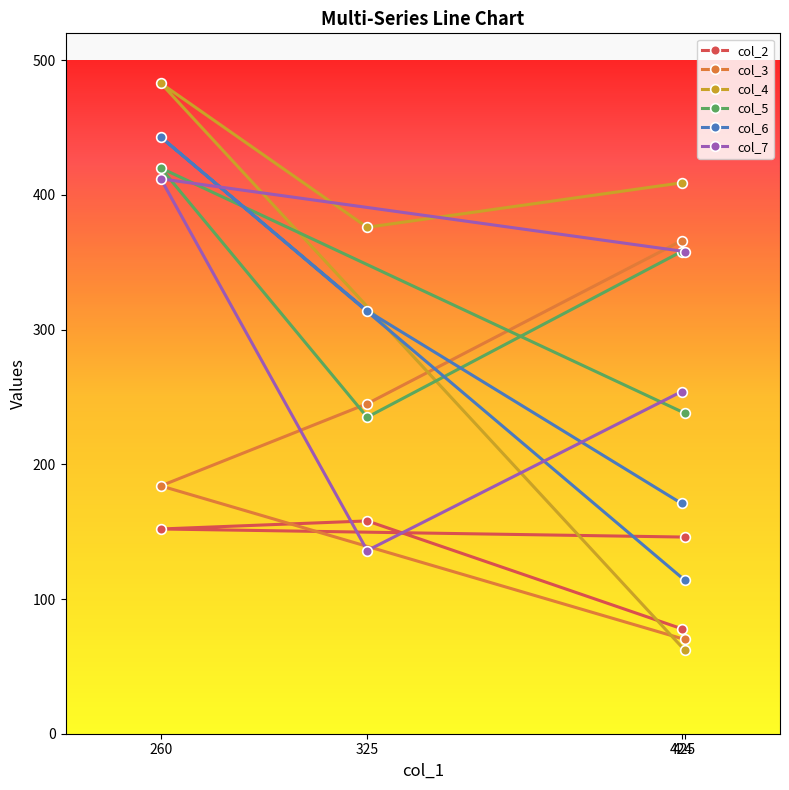

What is the difference between the col_7 values at 425 and 260?

54